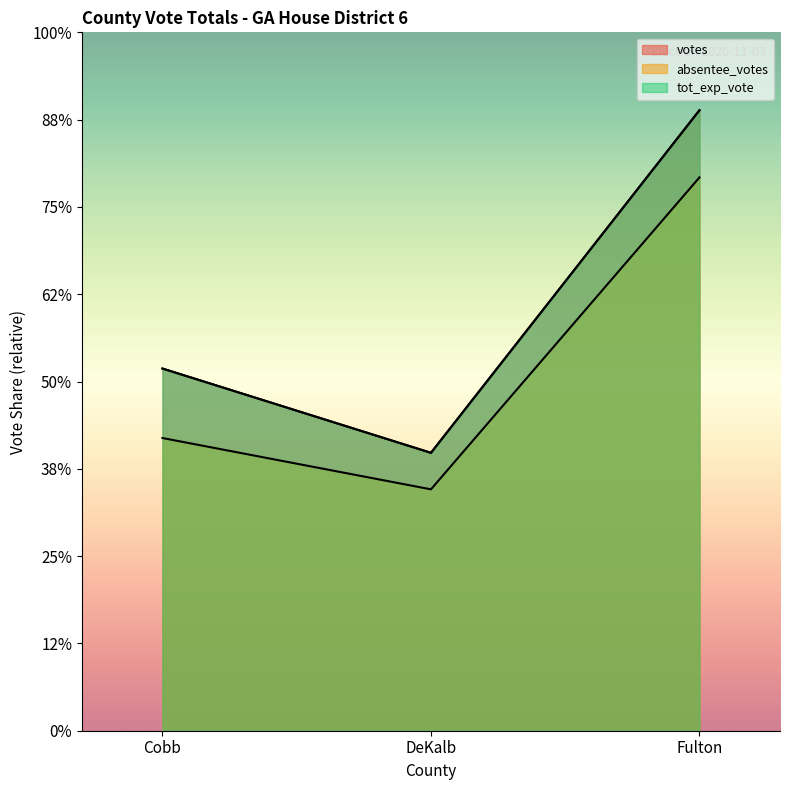

How many lines are shown in the chart?

3